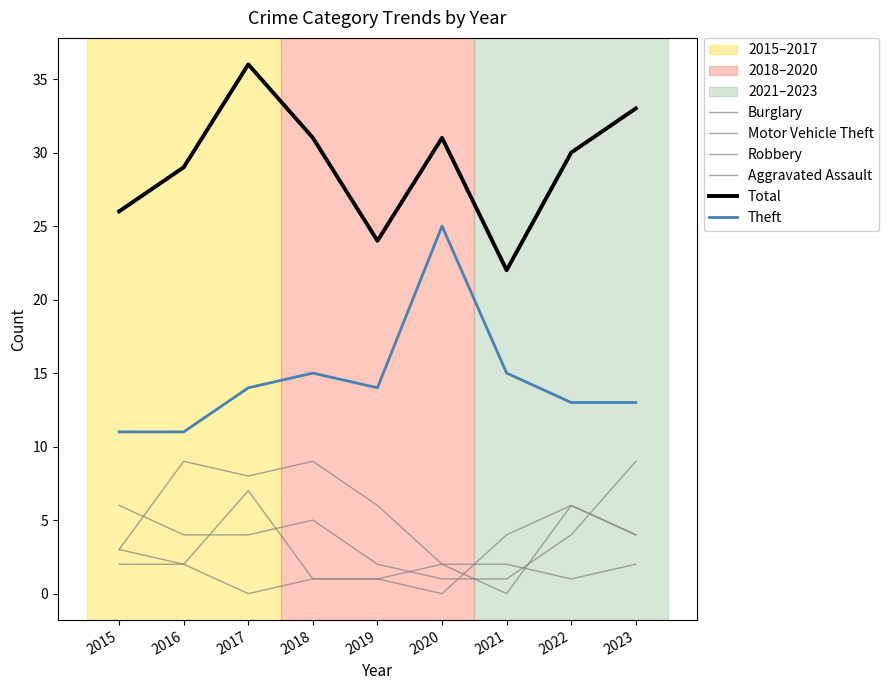

Between which two adjacent categories do Burglary and Aggravated Assault first intersect?

2021 and 2022